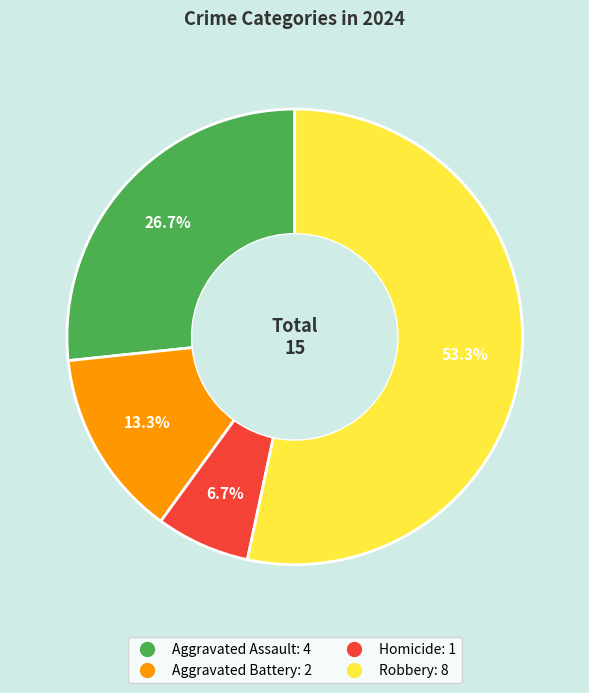

True or false: Robbery accounts for 64% of the total.

False